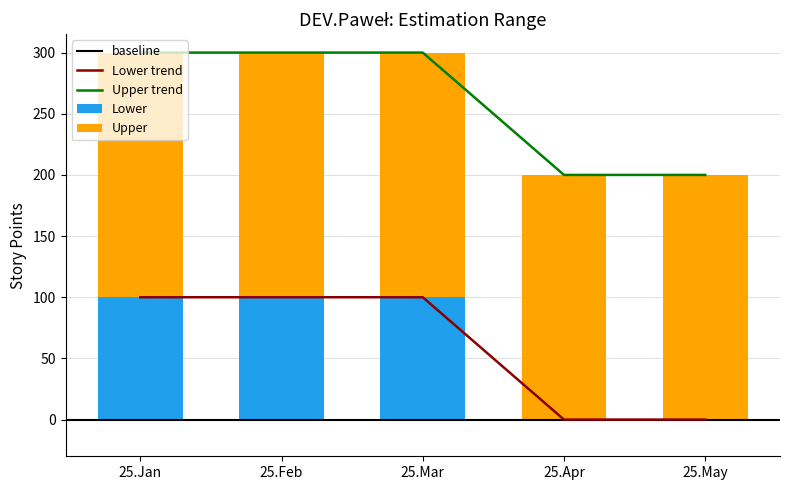

What is the label of the 1st bar from the right?

25.May